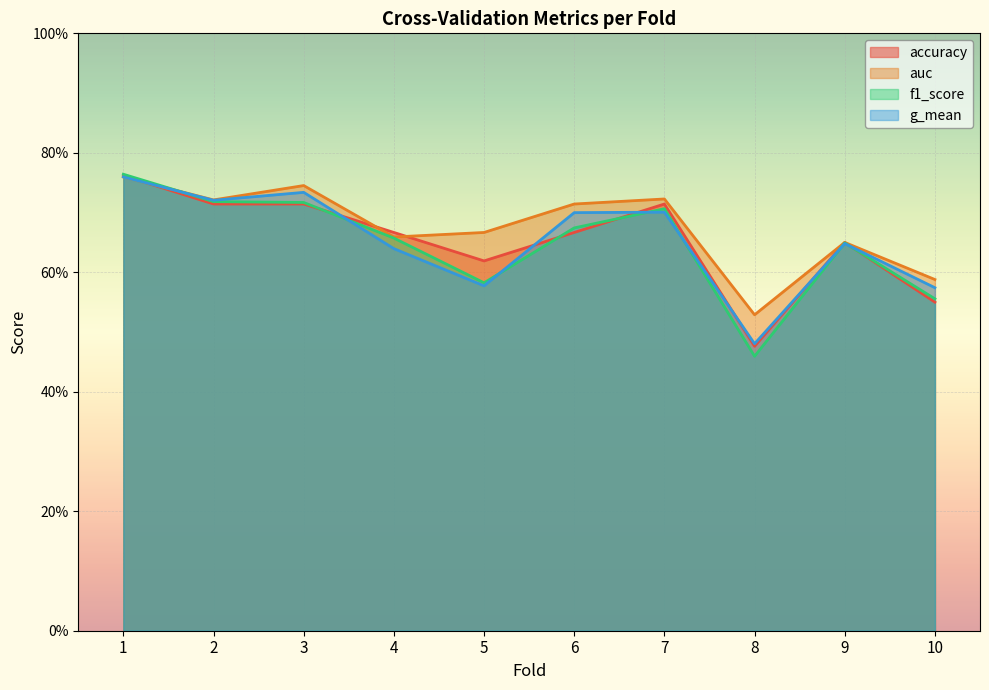

True or false: accuracy has more than 1 points higher than both neighbors.

True